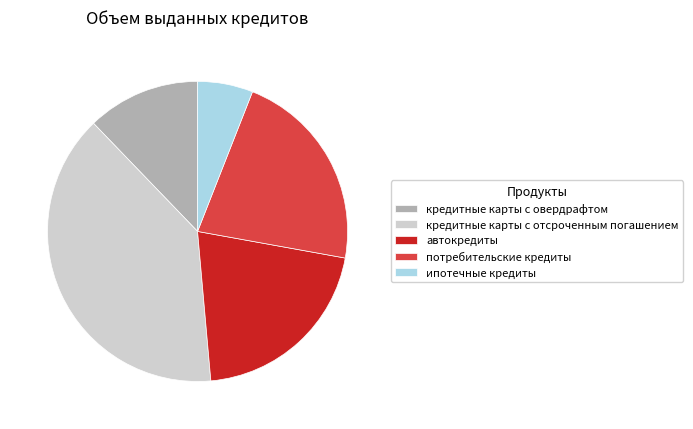

What is the largest slice in the pie chart?

кредитные карты с отсроченным погашением